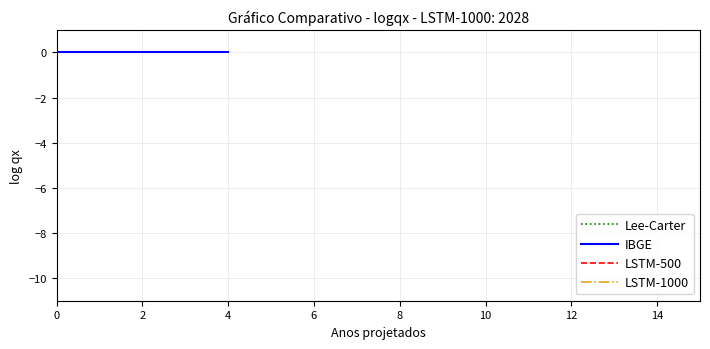

How many negative values does the LSTM-1000 series have?

1